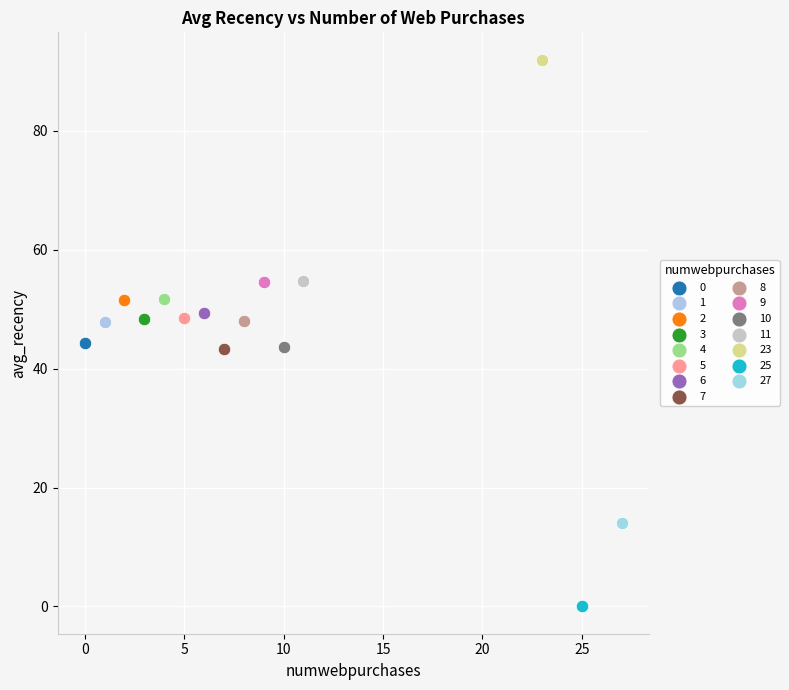

What are all the series names shown in the legend?

0, 1, 2, 3, 4, 5, 6, 7, 8, 9, 10, 11, 23, 25, 27